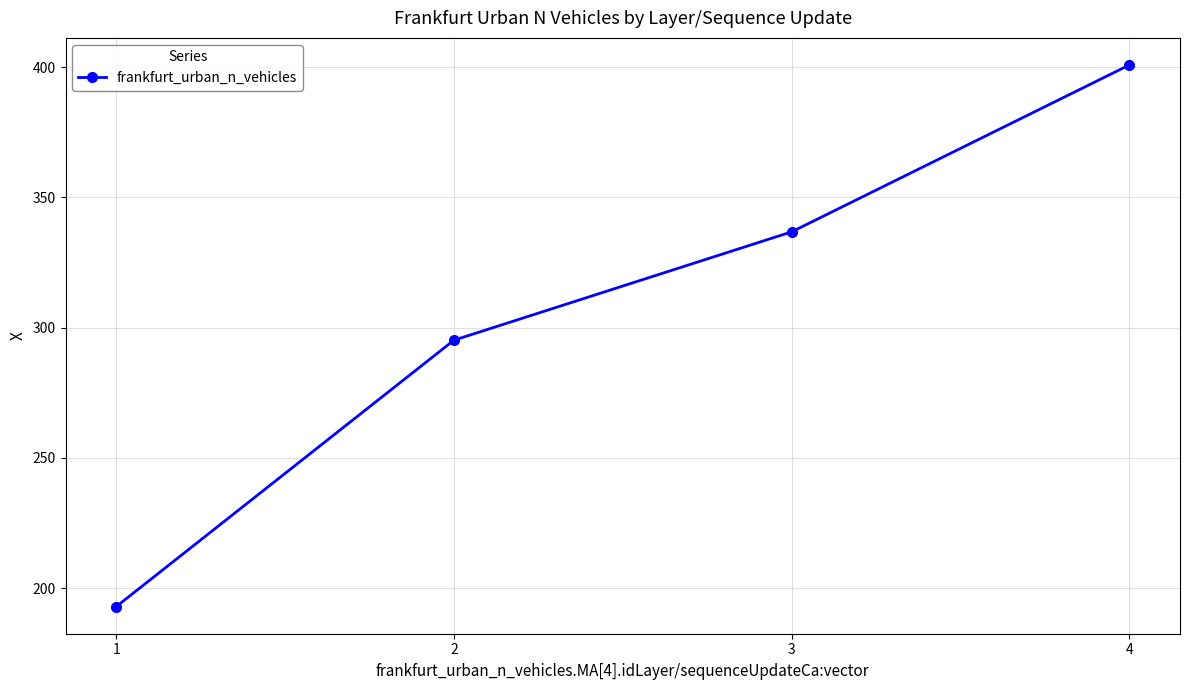

Which category has the highest value across all series?

4